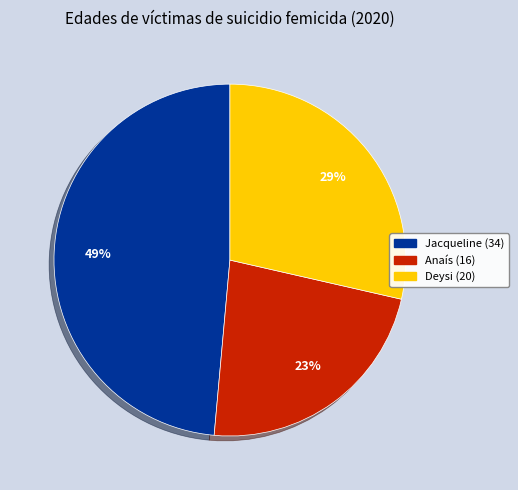

Do Anaís (16) and Jacqueline (34) together represent more than half of the pie?

Yes